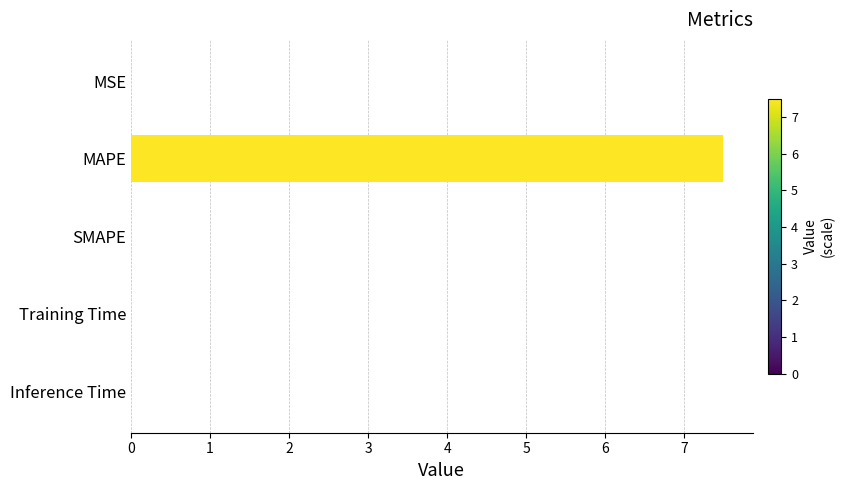

How many data points does each series have?

5